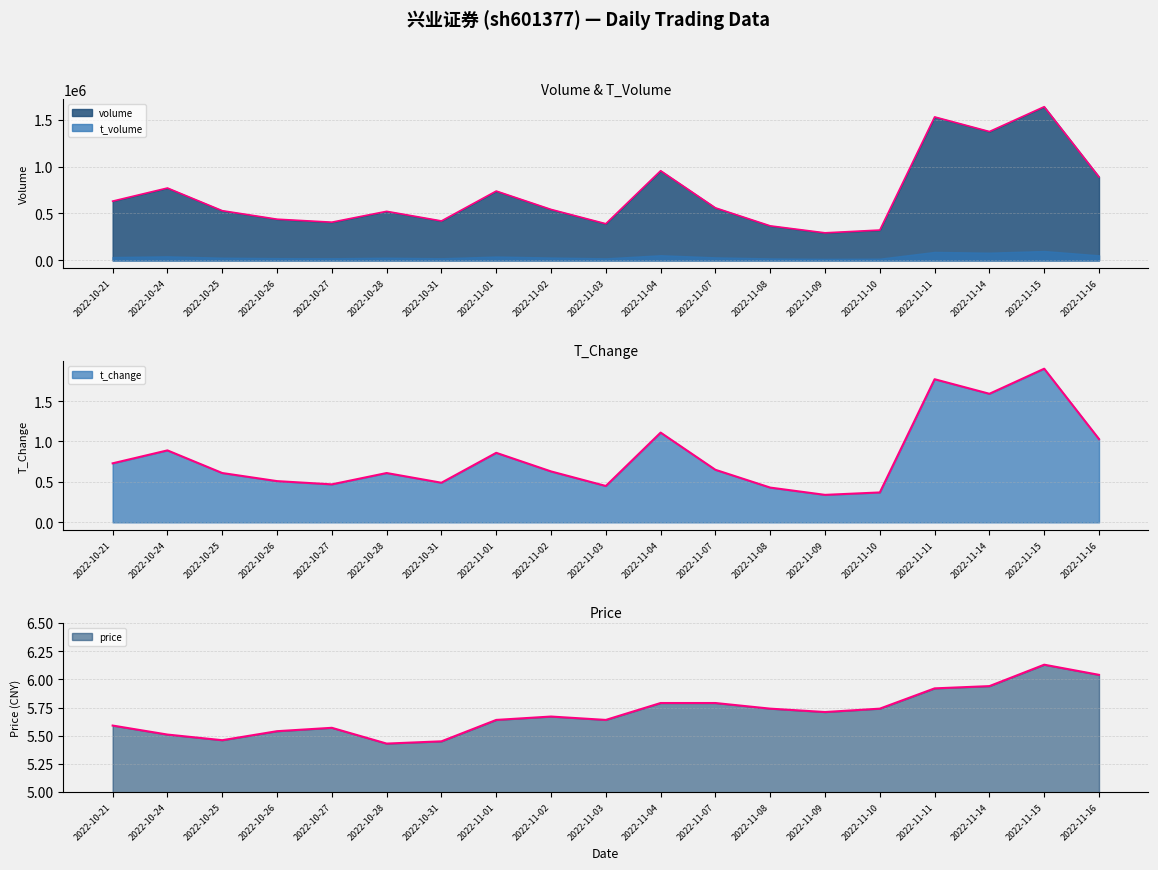

What position from the left is 2022-11-02?

9